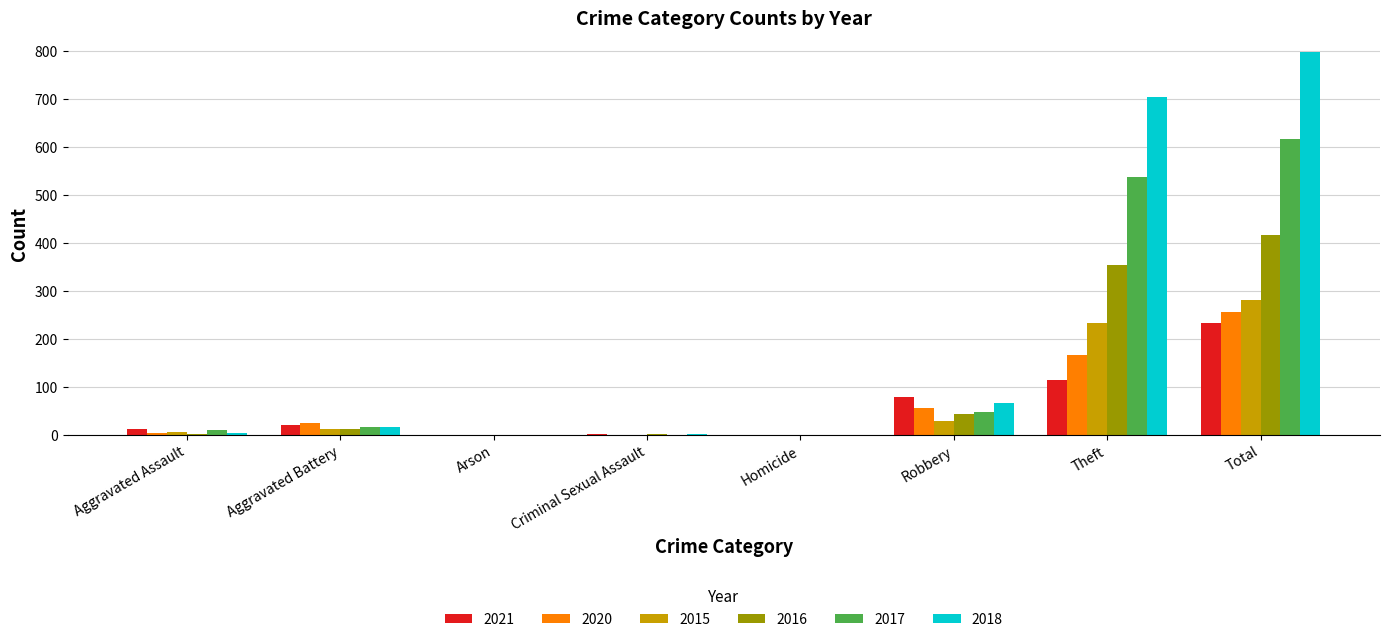

The value of 2018 at Robbery is 67. True or false?

True